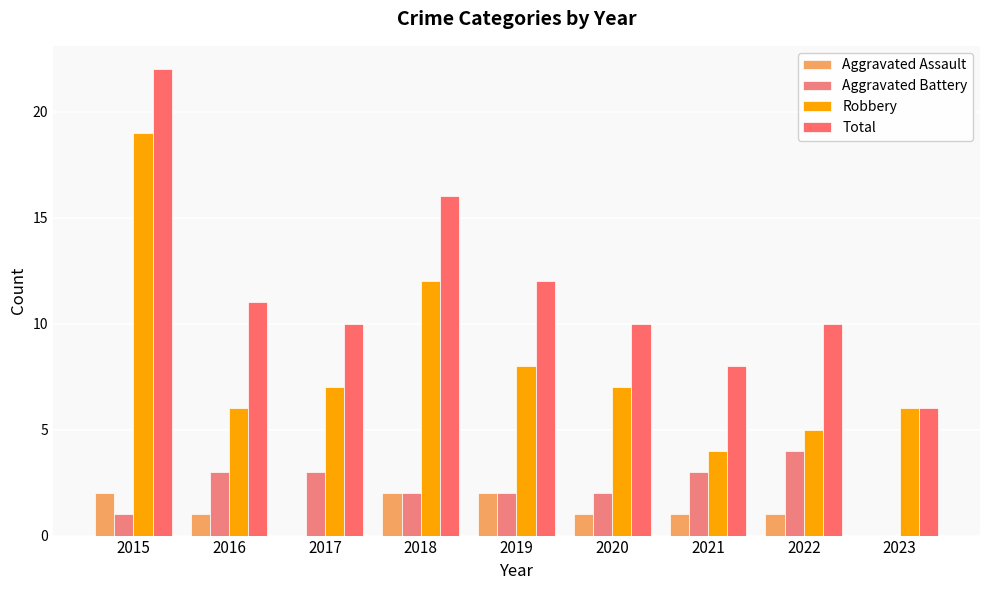

List the labels in order of Robbery value, smallest first.

2021, 2022, 2016, 2023, 2017, 2020, 2019, 2018, 2015